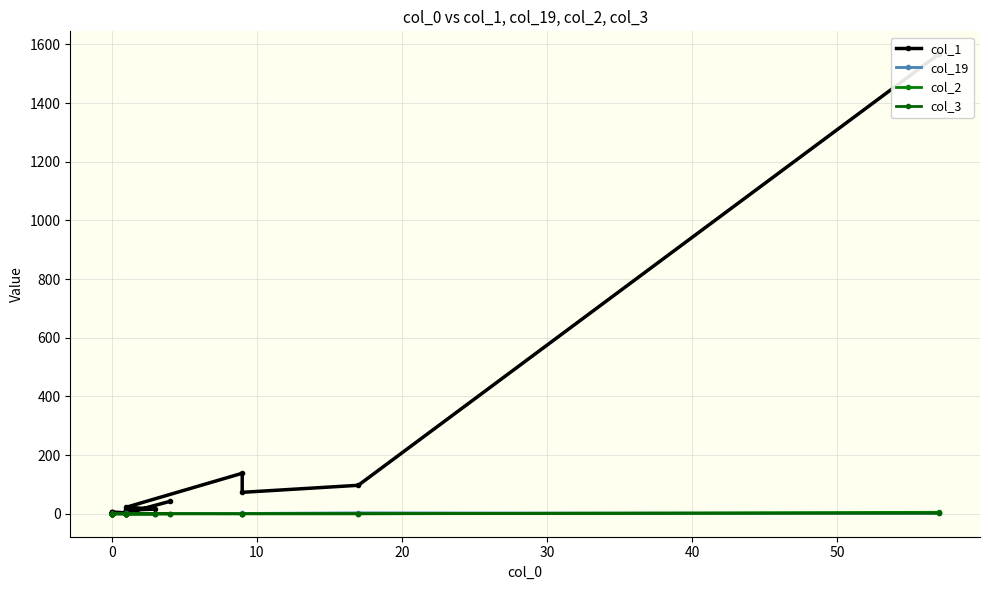

Count the number of categories in the chart.

20